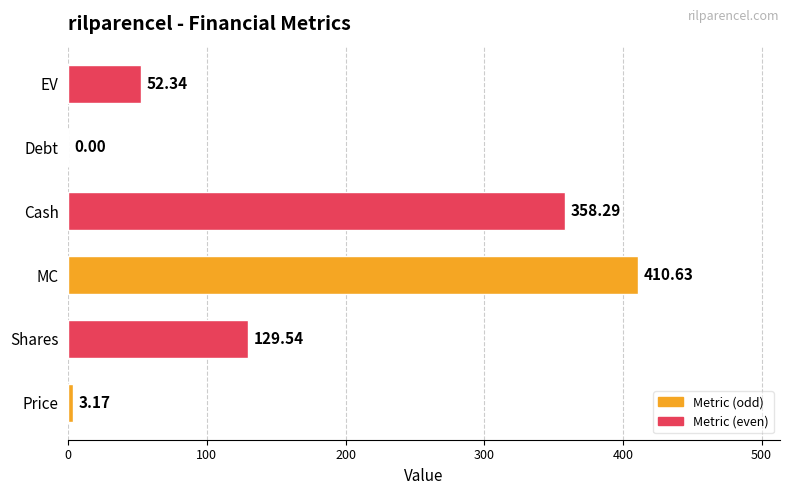

What is the change in value from Price to EV?

+49.2